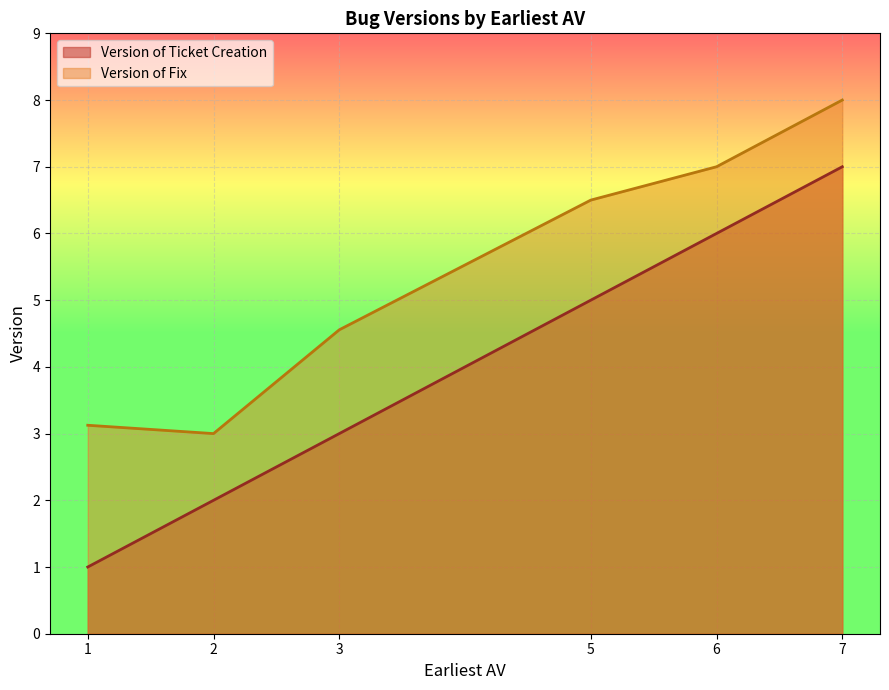

Which category has the highest value in the Version of Fix series?

7